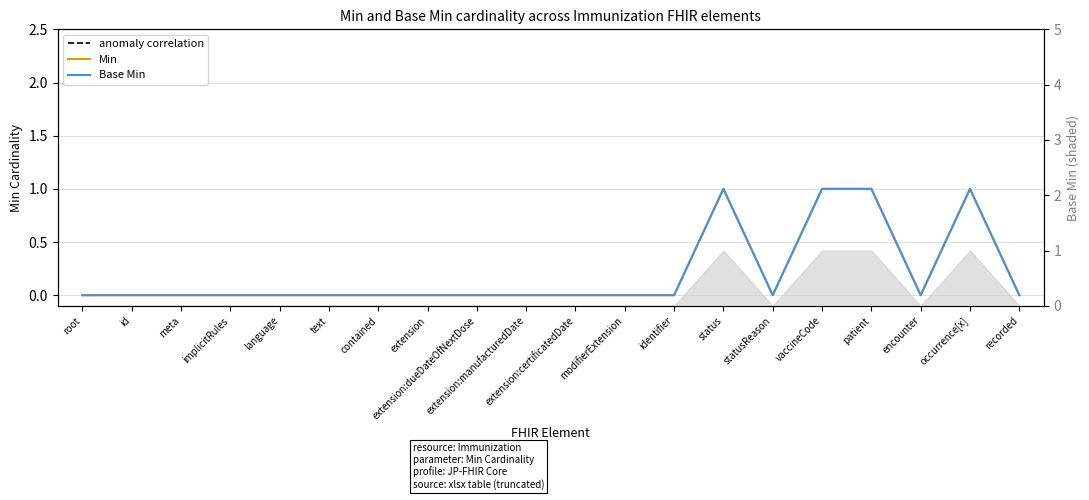

Rank the series at modifierExtension from highest to lowest value.

Min, Base Min